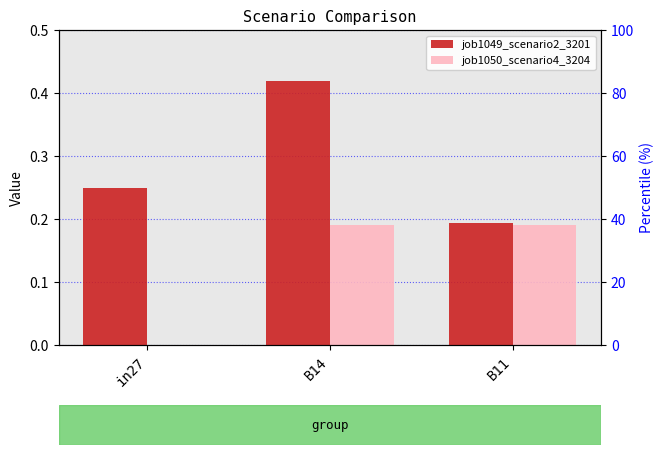

Rank the series at B11 from highest to lowest value.

job1049_scenario2_3201, job1050_scenario4_3204